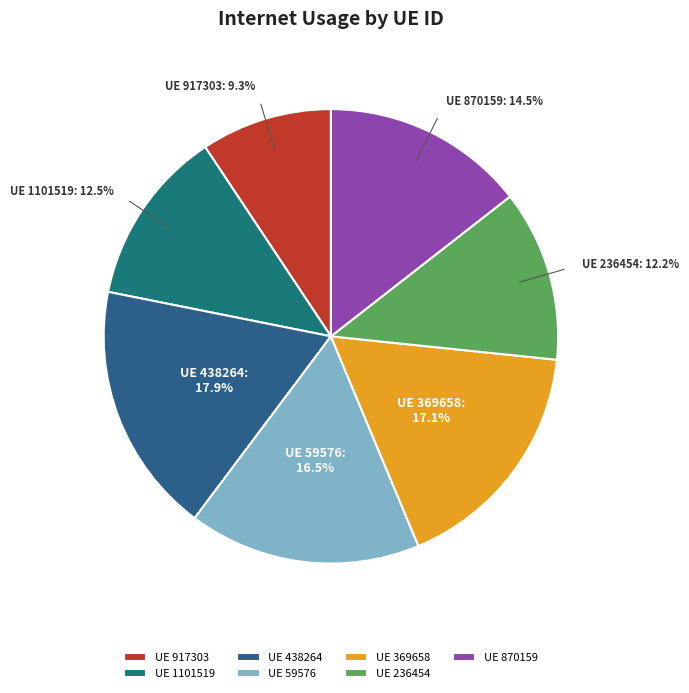

Which category has the smallest portion of the pie?

UE 917303